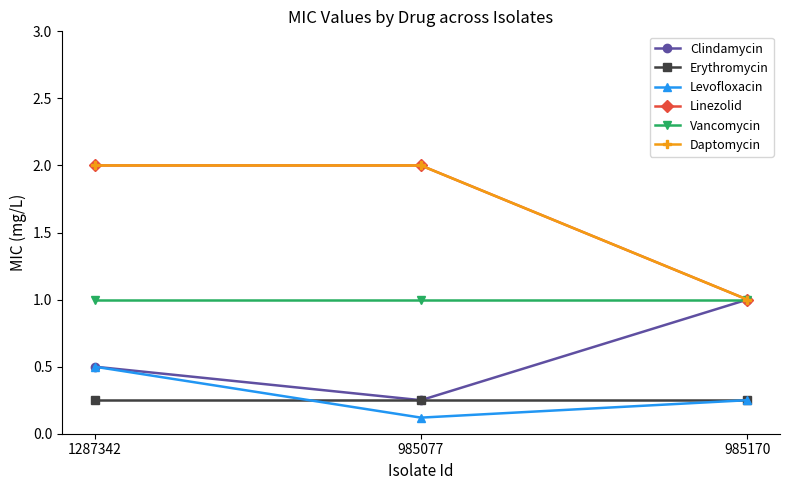

What is the spread (max minus min) of values at 985170?

0.8